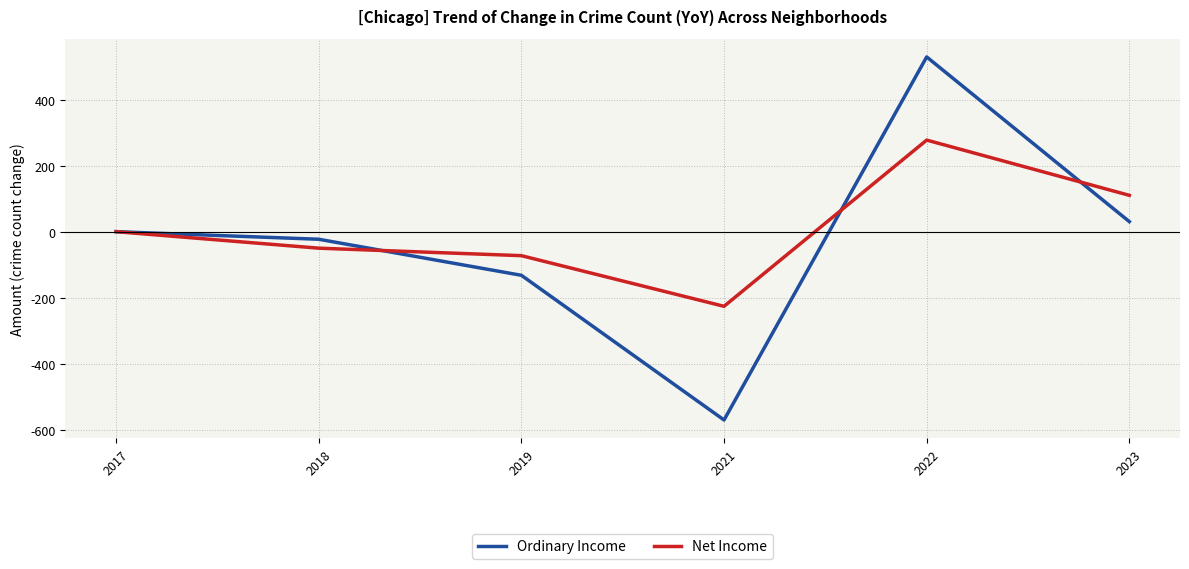

How many interior local peaks does the Ordinary Income series have?

1